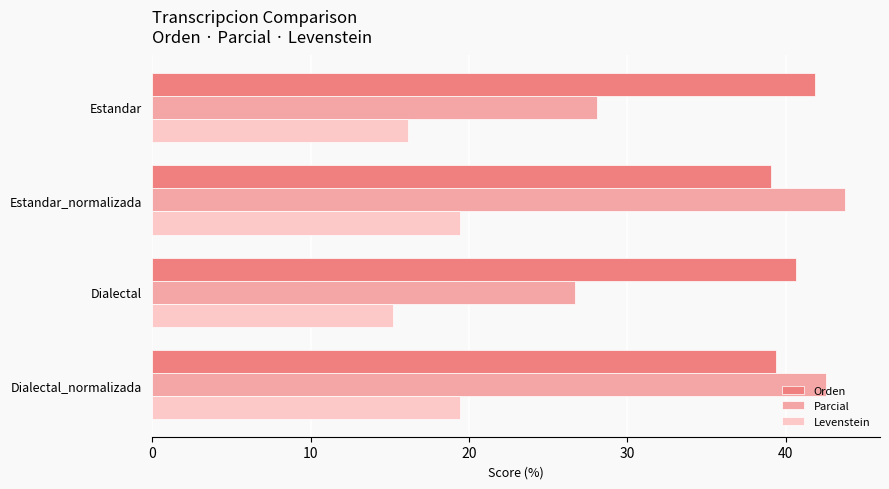

Which series changed the most between Dialectal and Dialectal_normalizada?

Parcial